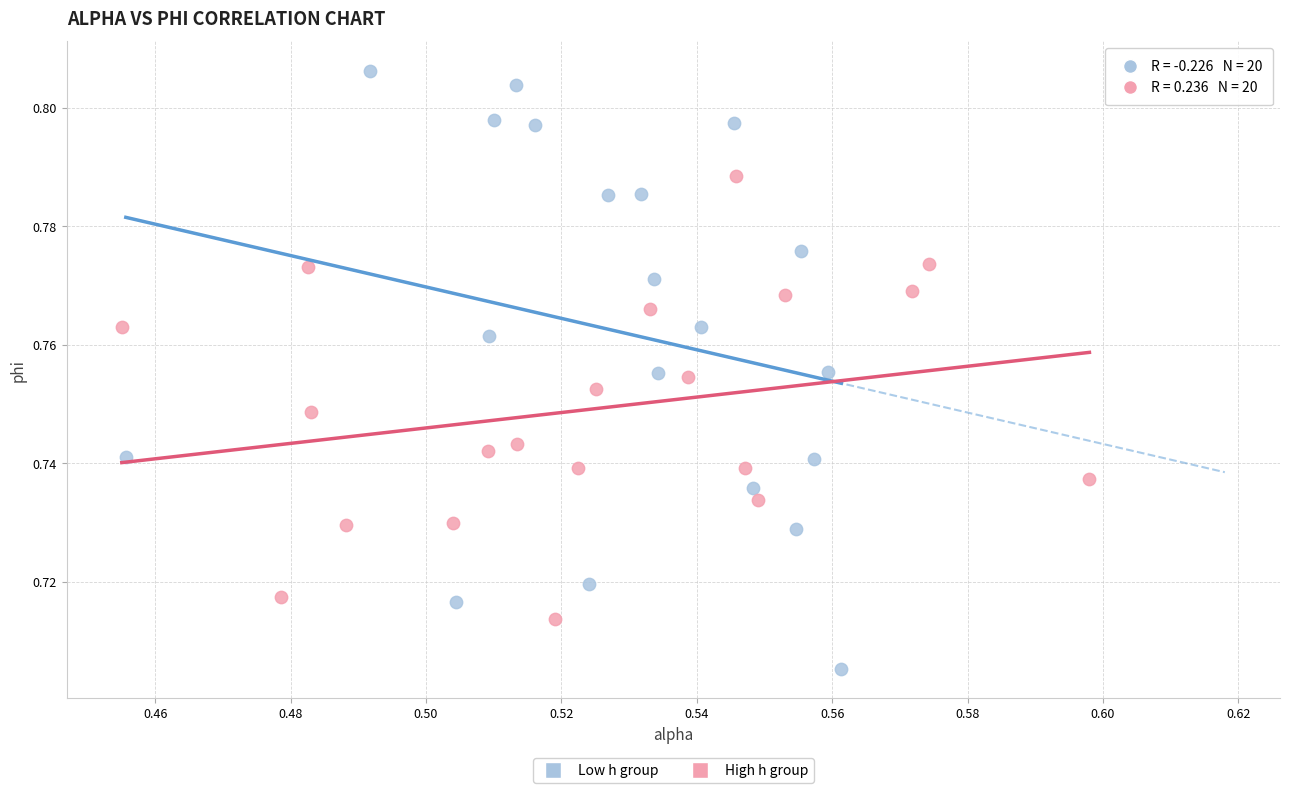

Which series reaches the minimum Y coordinate?

Low h group